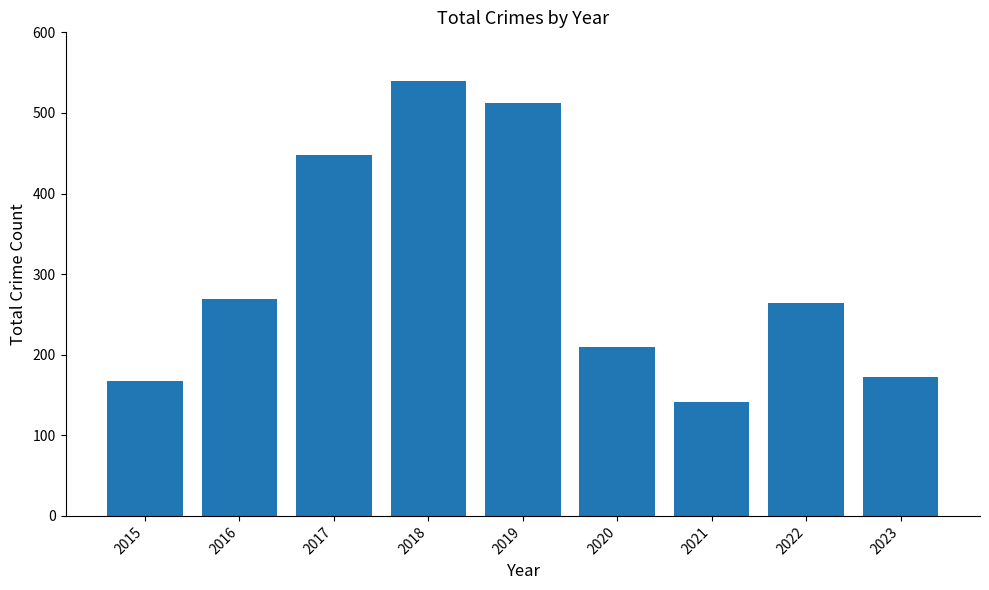

How many categories are shown in the chart?

9